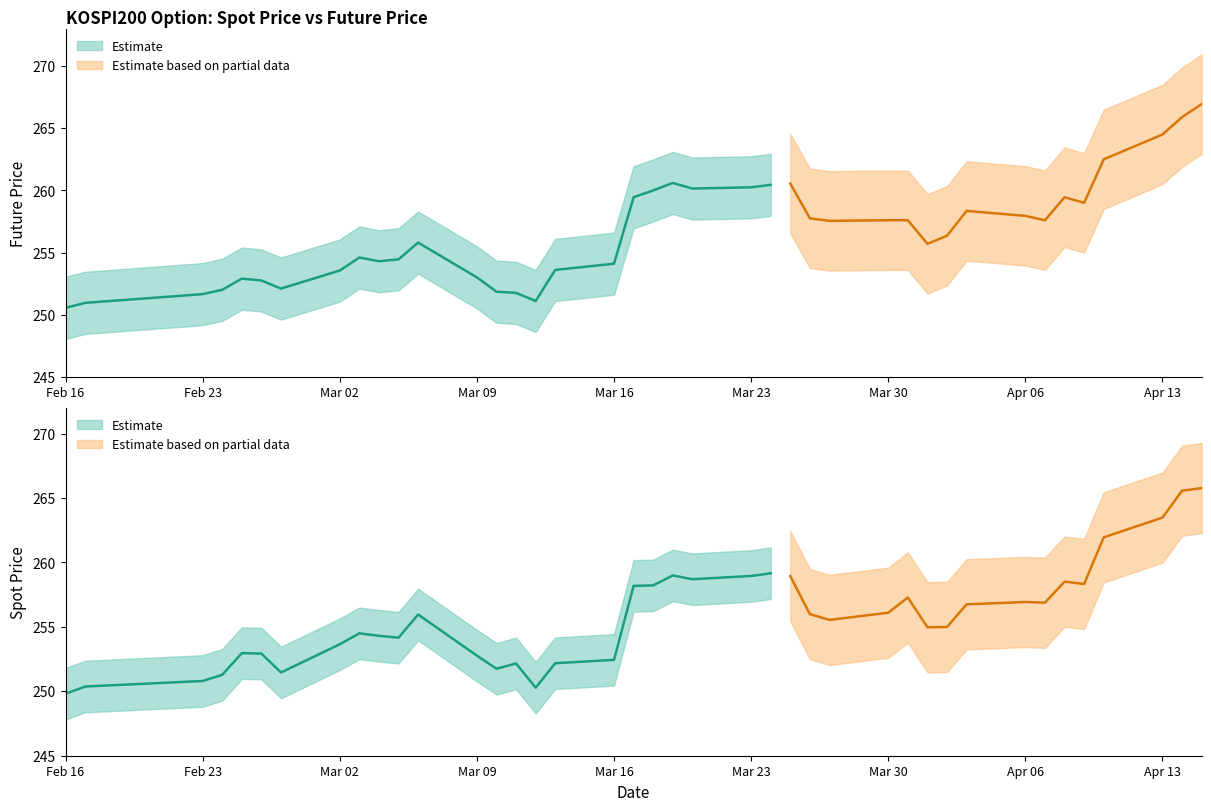

Which series has the largest total across all categories?

FUTURE_PRICE